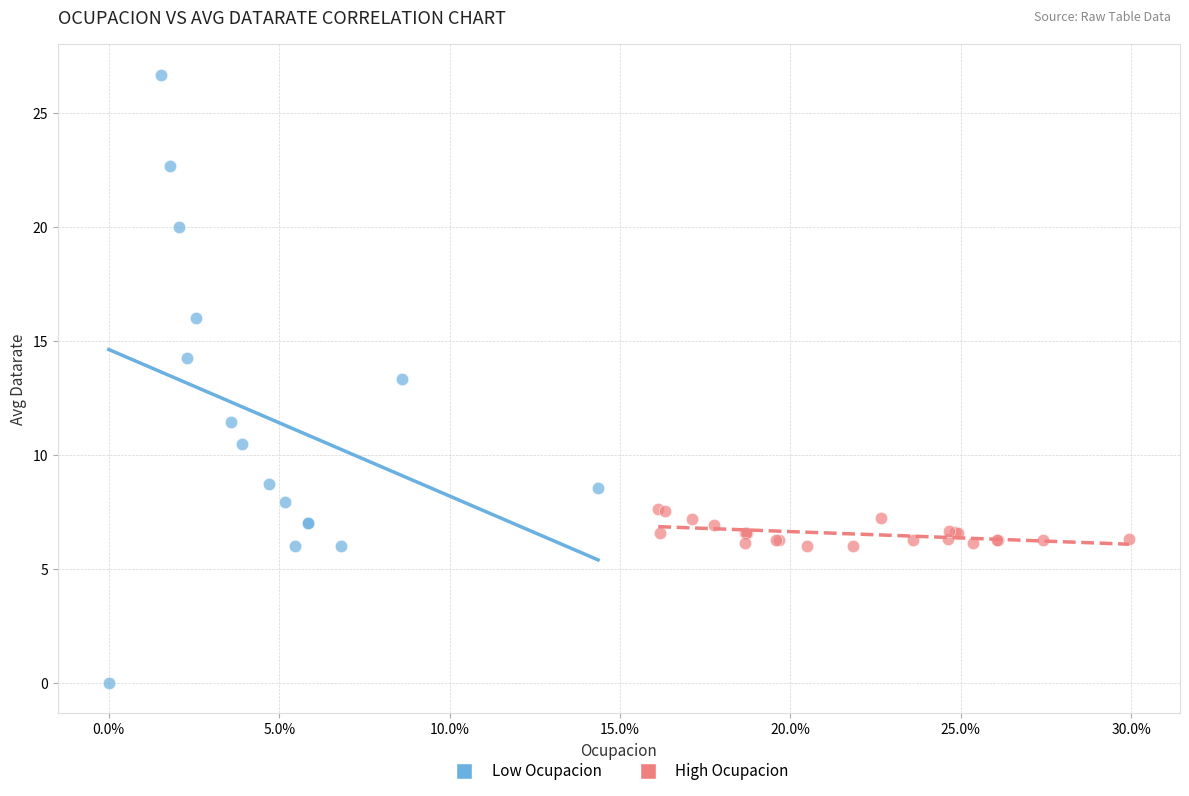

Which series has the widest spread of Y values?

Low Ocupacion